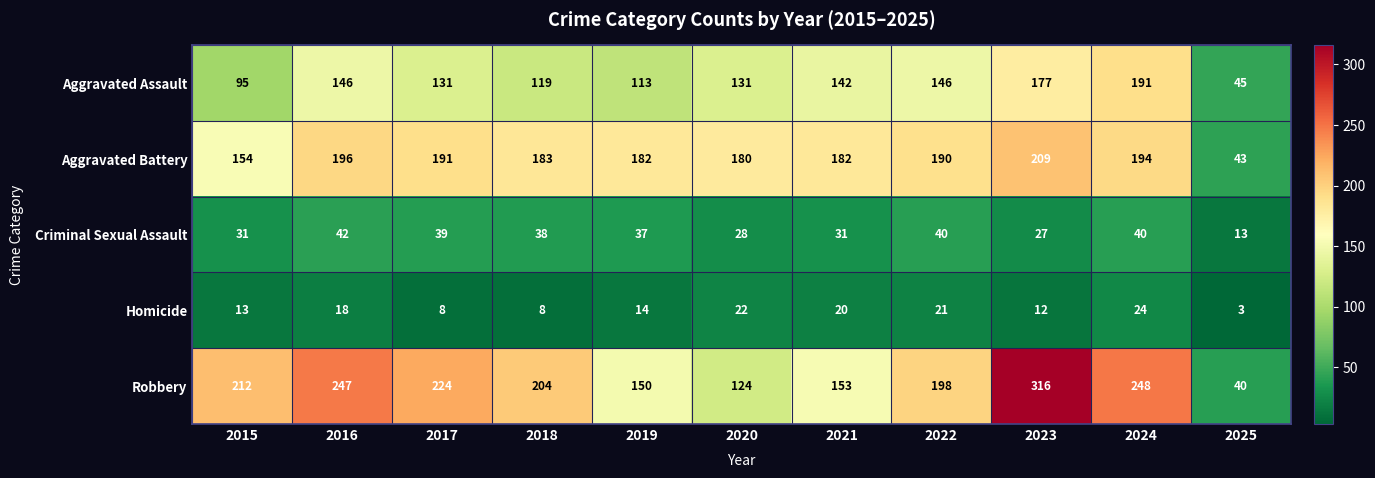

What is the difference between the second highest and minimum values in the Aggravated Battery series?

153